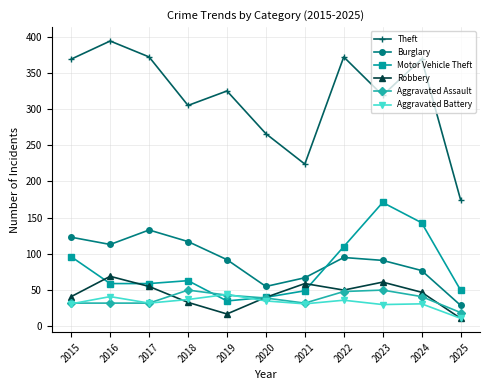

At which label is Burglary closest to 81?

2024